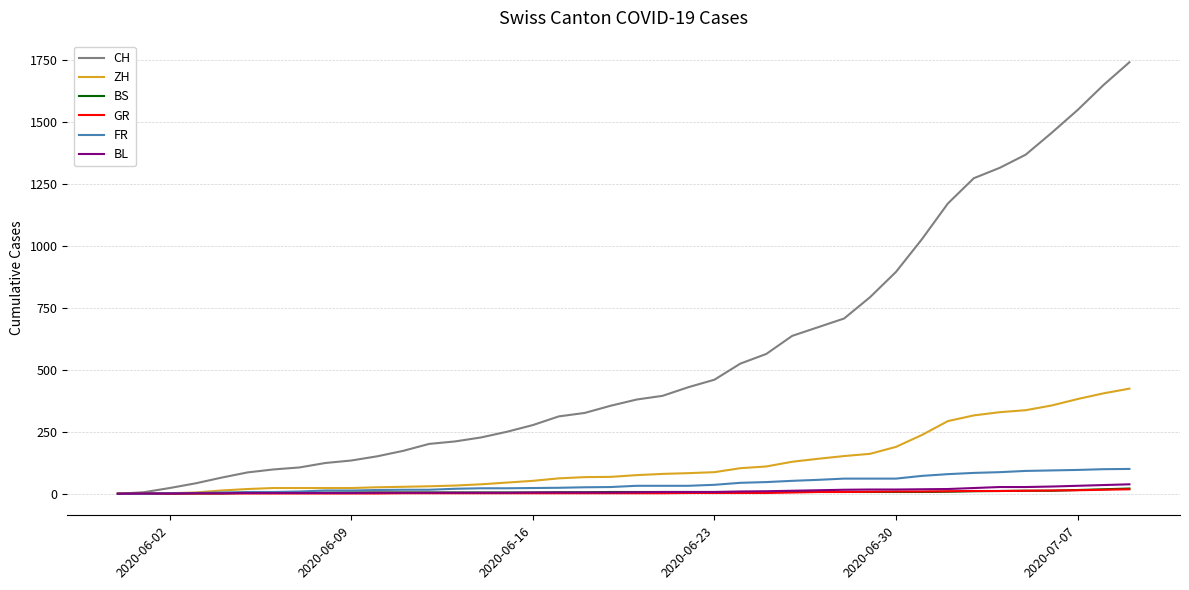

Which series has the widest spread of values?

CH